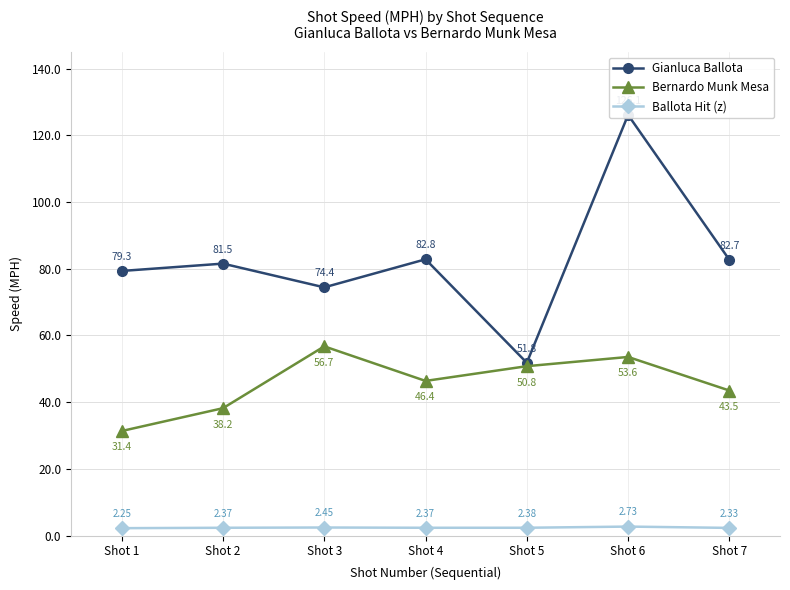

True or false: Ballota Hit (z) and Gianluca Ballota intersect in this chart.

False